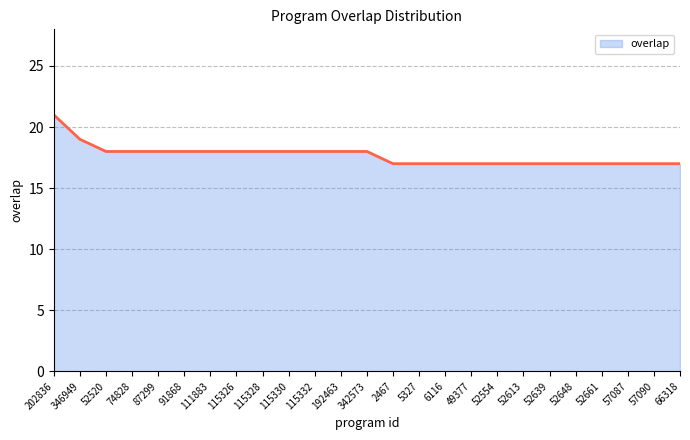

What position from the left is 192463?

12